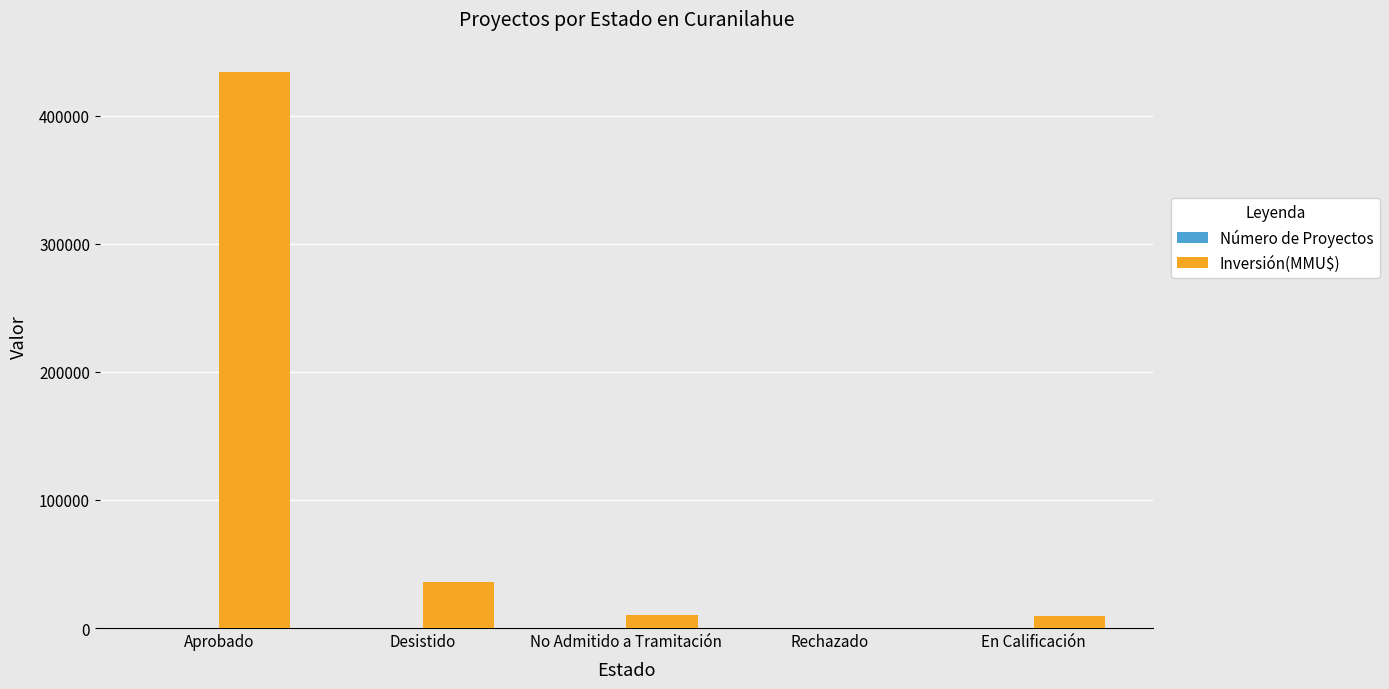

Where is Inversión(MMU$) nearest to the value 216954?

Desistido